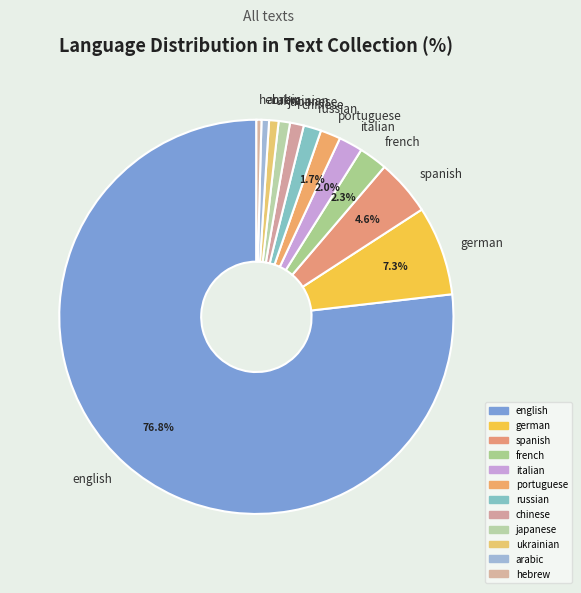

Does spanish account for over 50% of the chart?

No